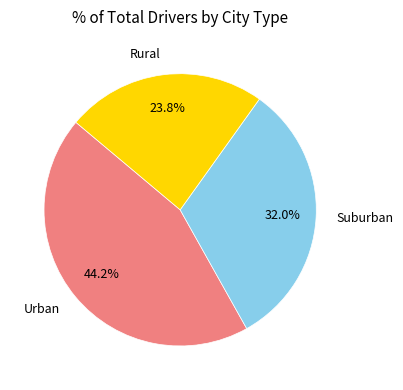

Do Suburban and Rural together represent more than half of the pie?

Yes